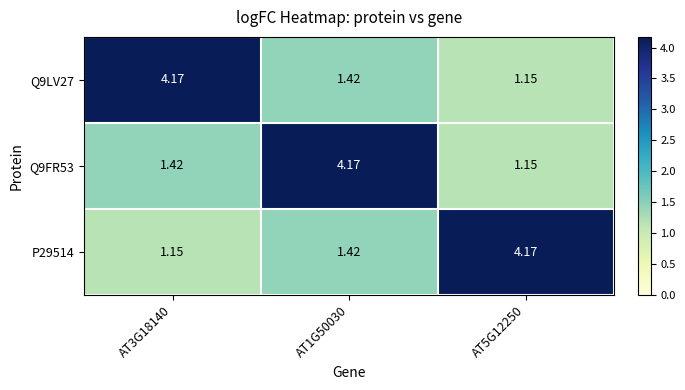

Which label corresponds to the smallest value in the chart?

AT5G12250